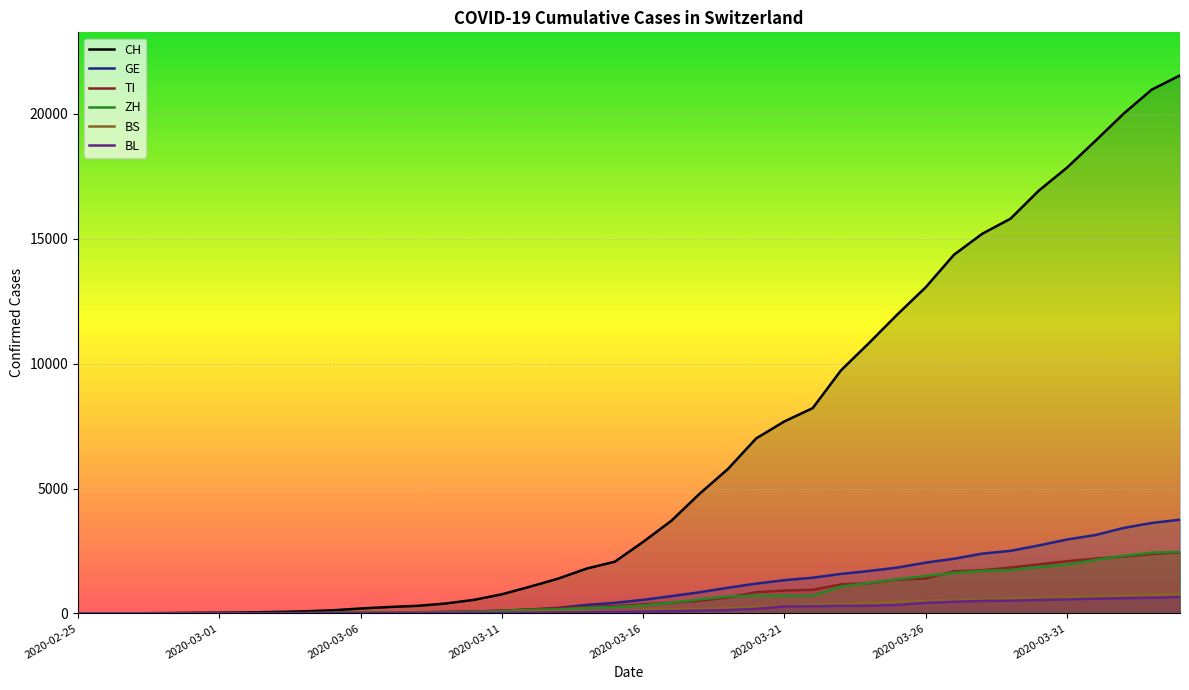

What is the spread (max minus min) of values at 2020-03-01?

28